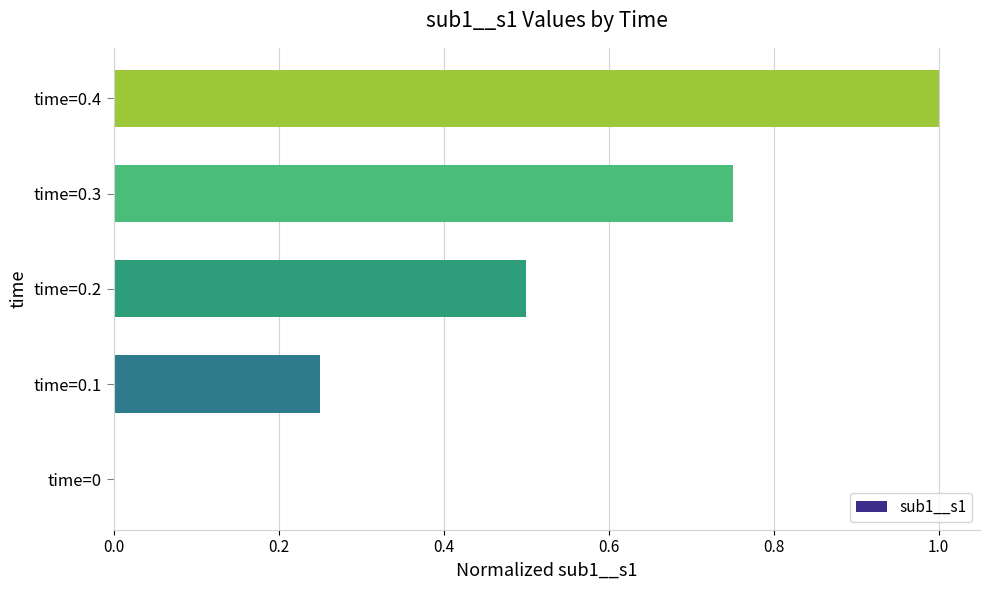

Which label corresponds to the largest value in the chart?

time=0.4